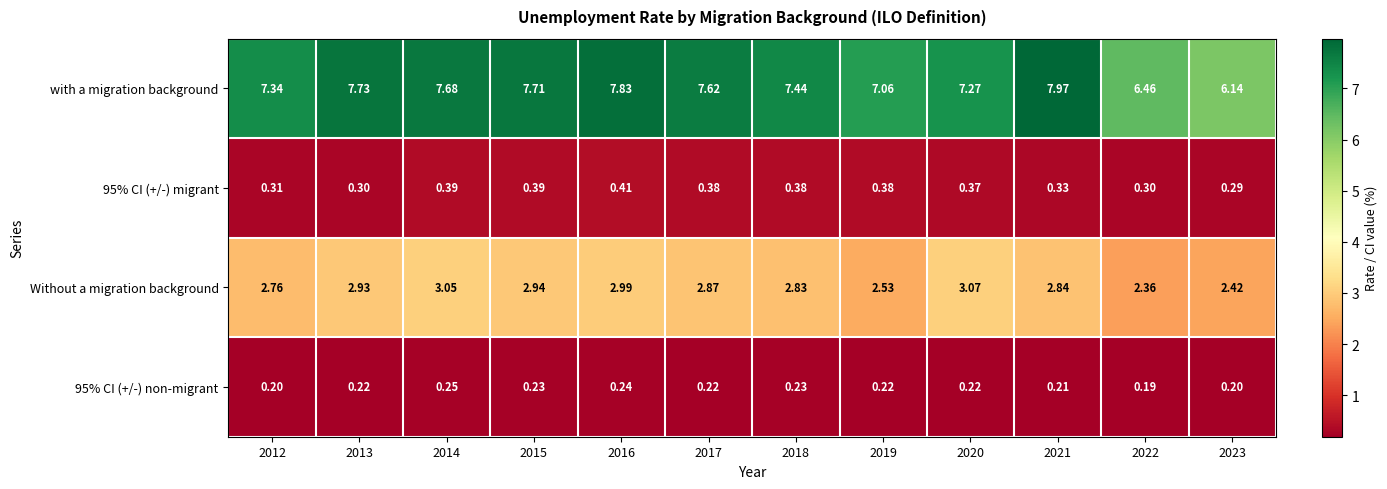

What is the total value across all series at 2020?

10.9